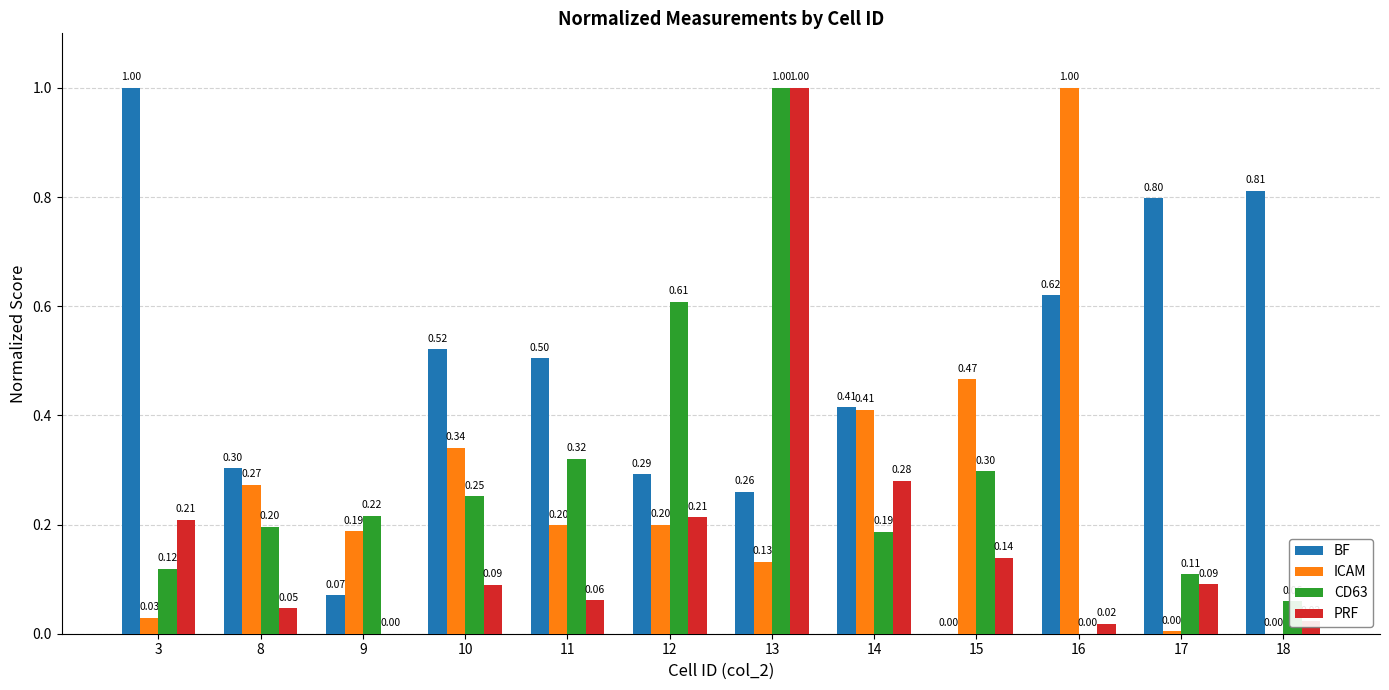

Which series changed the most between 3 and 15?

BF